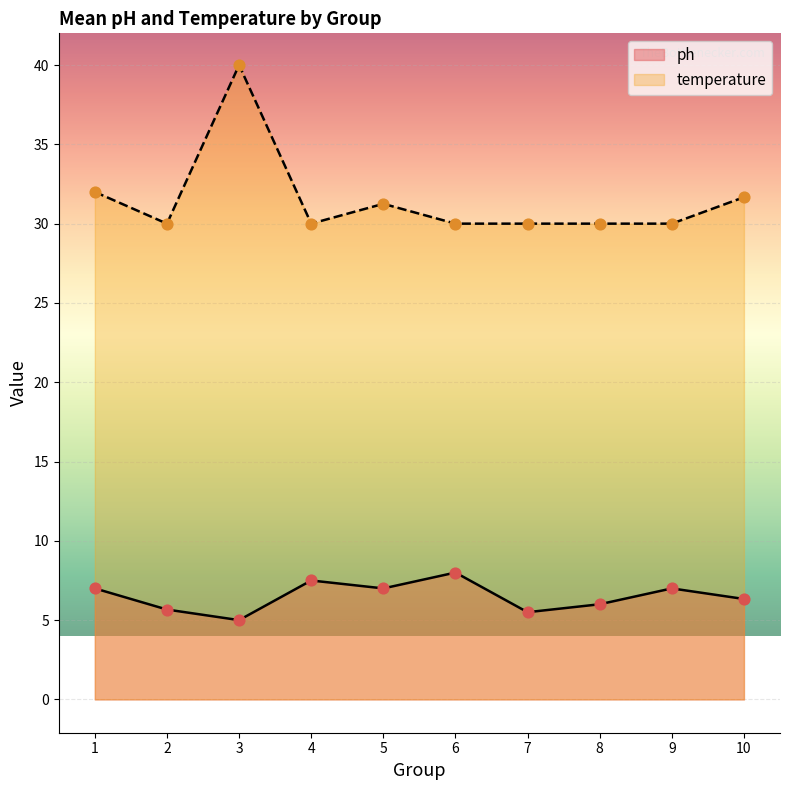

Is the value of temperature at 39 greater than the value of ph at 10?

Yes